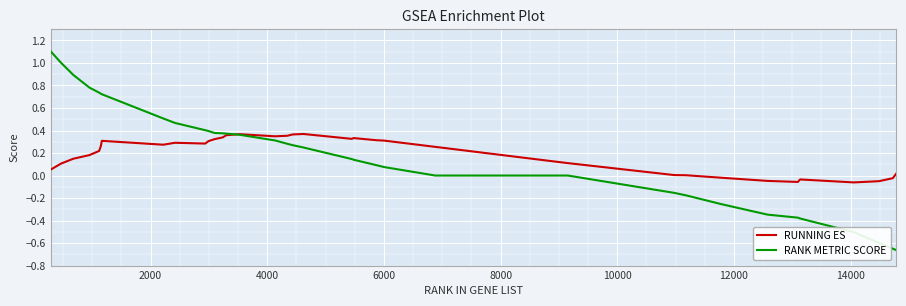

Which series has the widest spread of values?

RANK METRIC SCORE